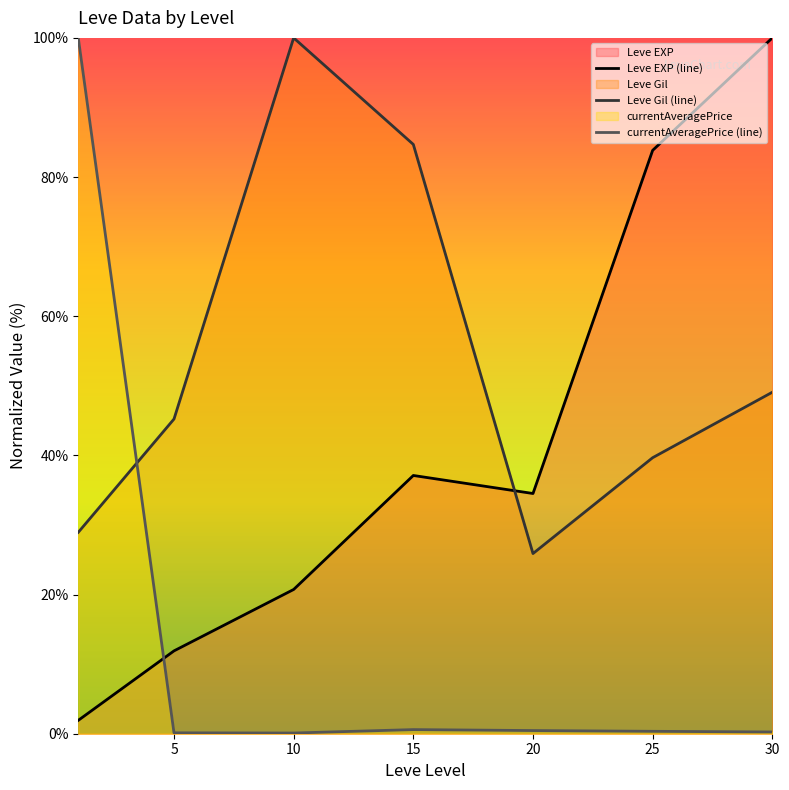

True or false: Leve Gil (line) and Leve EXP (line) intersect in this chart.

True